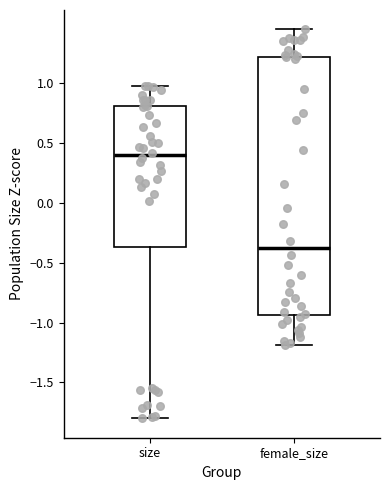

Reading left to right, read every box against the y-axis: the position of its median line, the range the box covers, and the ends of its whiskers. The values are not printed on the chart, so give them approximately, as read against the axis.

size: median 0.40, box -0.35 to 0.80, whiskers -1.80 to 0.95
female_size: median -0.40, box -0.95 to 1.20, whiskers -1.20 to 1.45